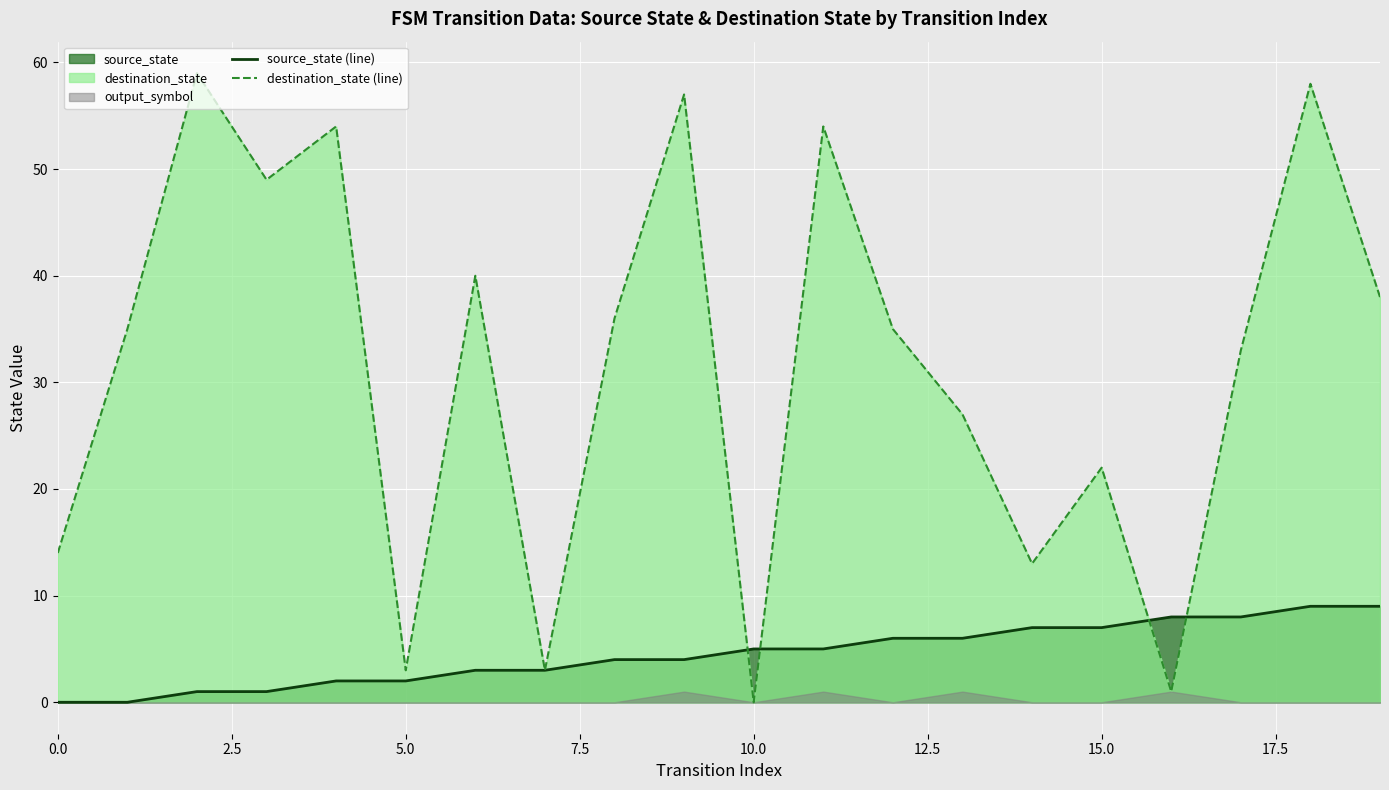

Reading right to left, transcribe all the data shown in this chart.

source_state (line): 9	9	8	8	7	7	6	6	5	5	4	4	3	3	2	2	1	1	0	0
destination_state (line): 38	58	33	1	22	13	27	35	54	0	57	36	3	40	3	54	49	59	35	14